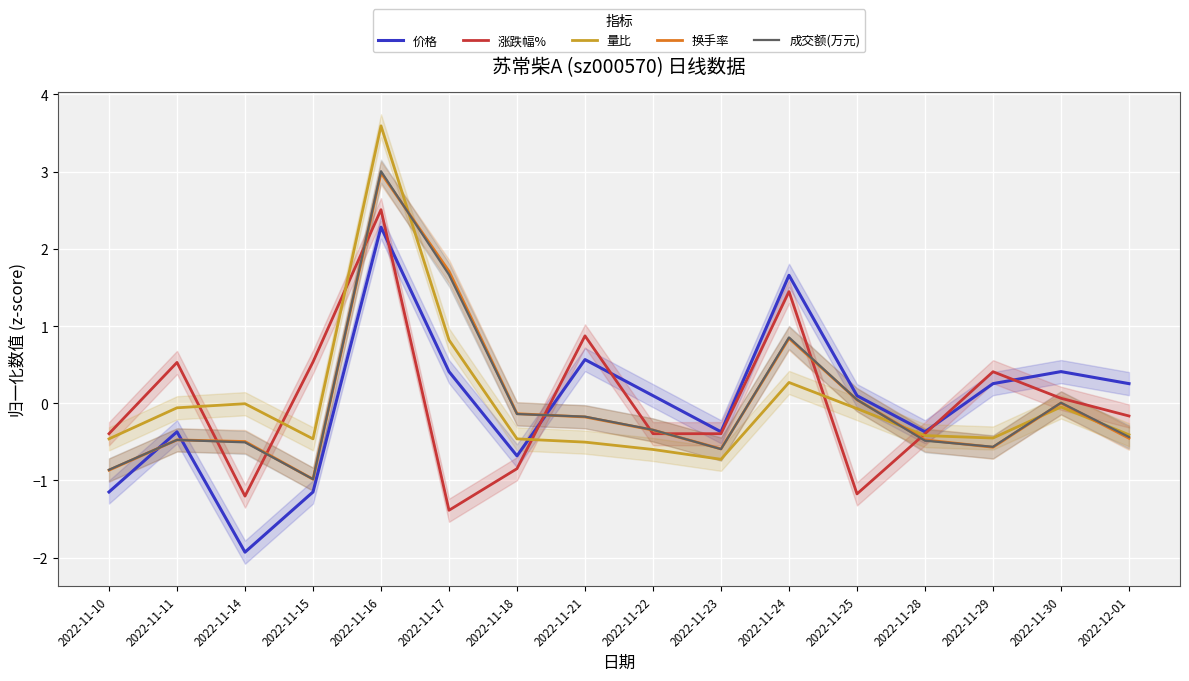

Is it true that 价格 equals 0.4 at 2022-11-17?

True